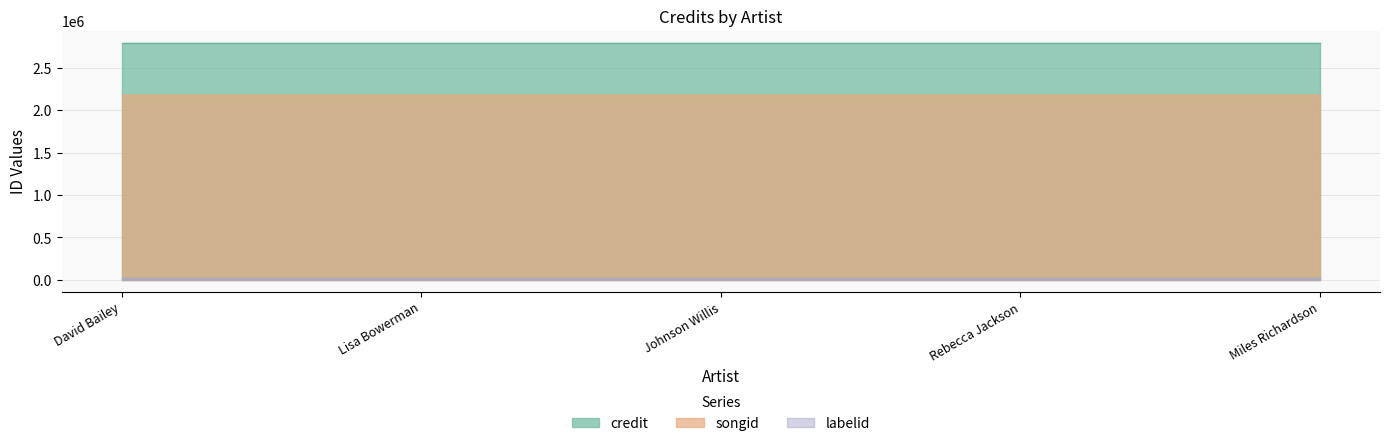

Reading left to right, list all the values displayed in this chart.

credit: David Bailey=2799830	Lisa Bowerman=2799830	Johnson Willis=2799830	Rebecca Jackson=2799830	Miles Richardson=2799830
songid: David Bailey=2177939	Lisa Bowerman=2177939	Johnson Willis=2177939	Rebecca Jackson=2177939	Miles Richardson=2177939
labelid: David Bailey=16092	Lisa Bowerman=16092	Johnson Willis=16092	Rebecca Jackson=16092	Miles Richardson=16092